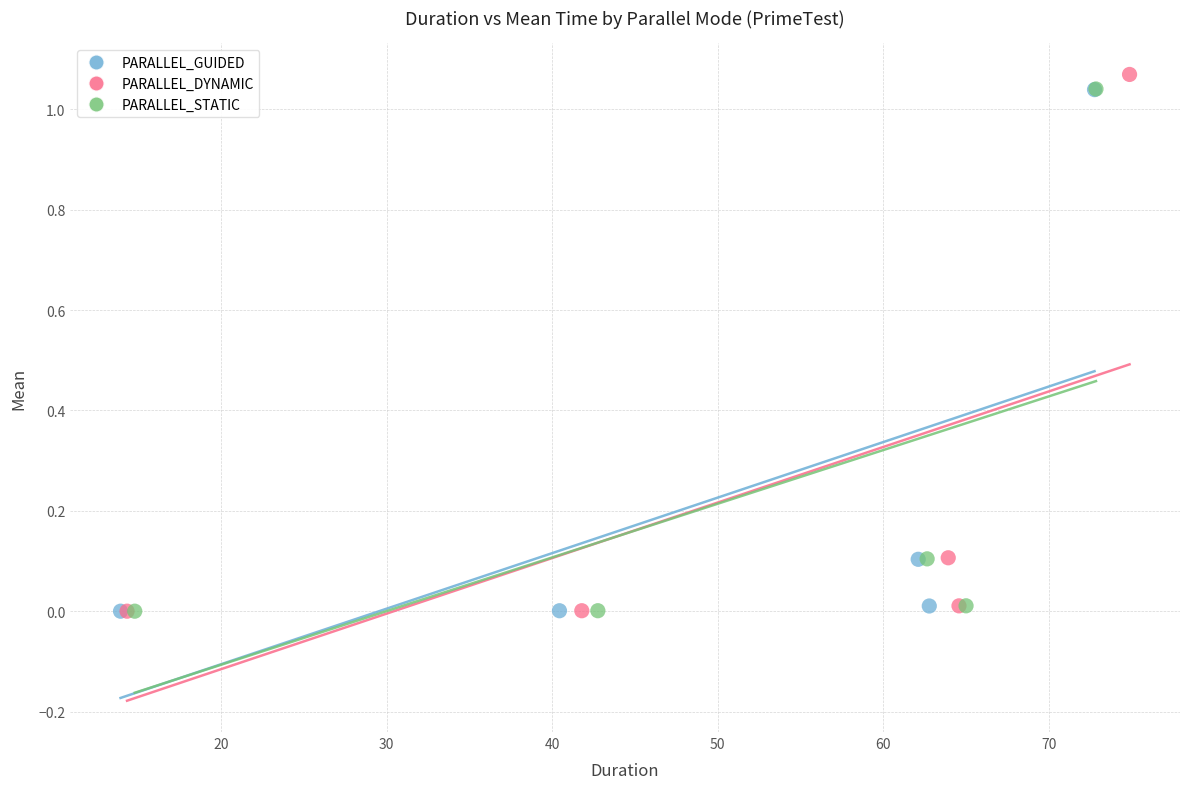

Which series reaches the maximum Y coordinate?

PARALLEL_DYNAMIC